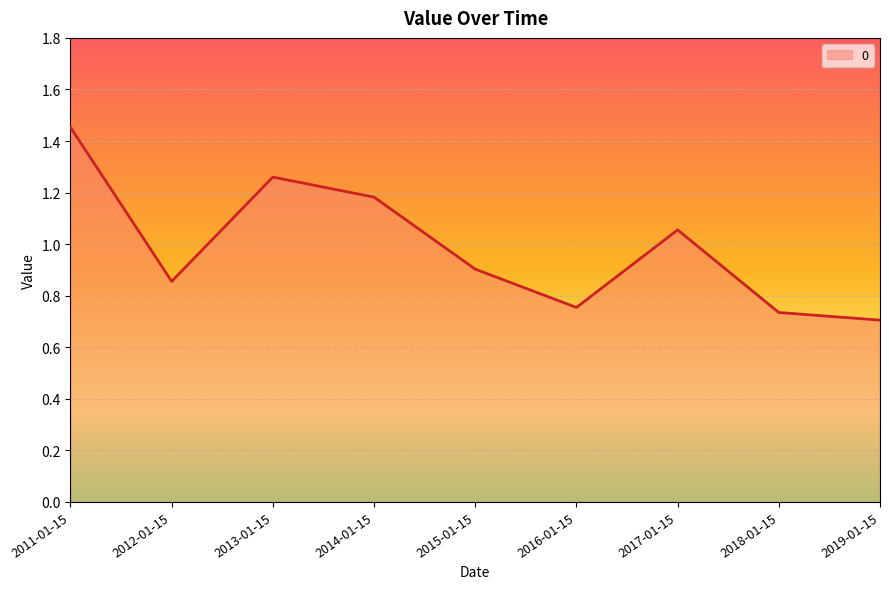

True or false: the data shows 0.2 at 2016-01-15.

False